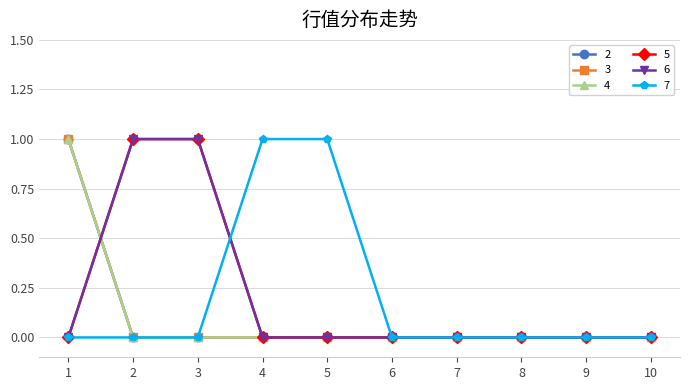

True or false: 5 and 2 cross at least once.

True